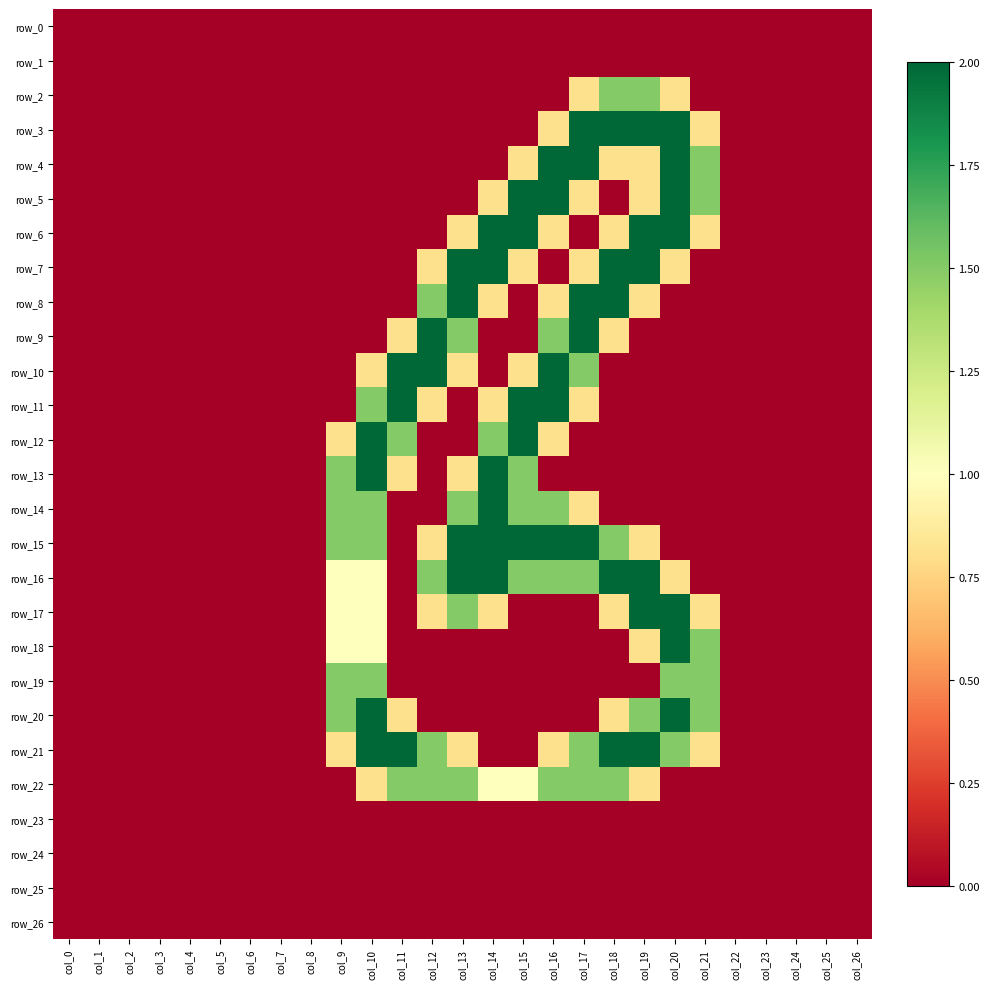

Which series has the largest range (max minus min)?

row_3